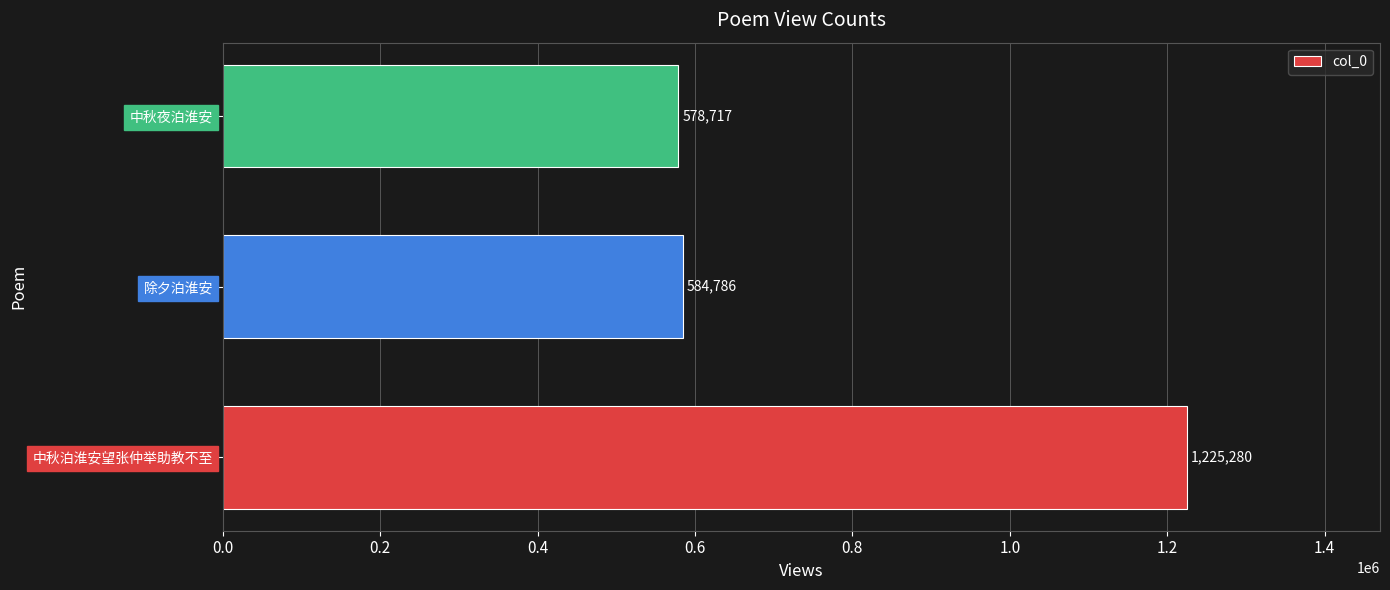

What is the difference between the maximum and second lowest values?

640494